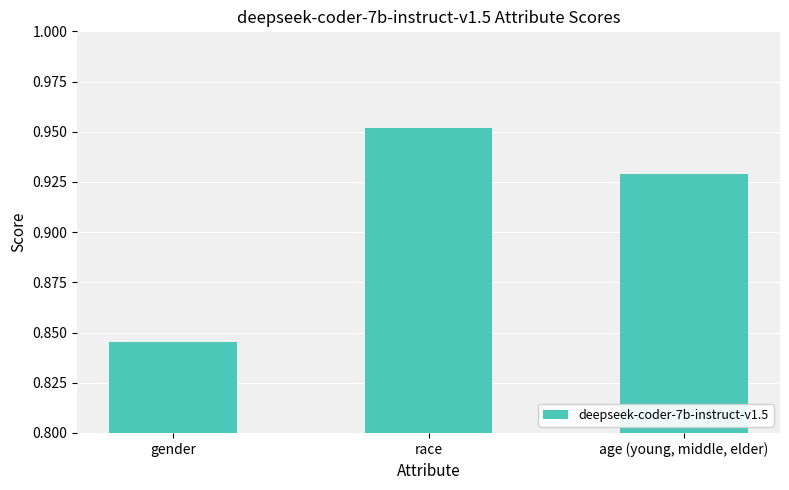

The chart shows a value of 0.6 at age (young, middle, elder). True or false?

False